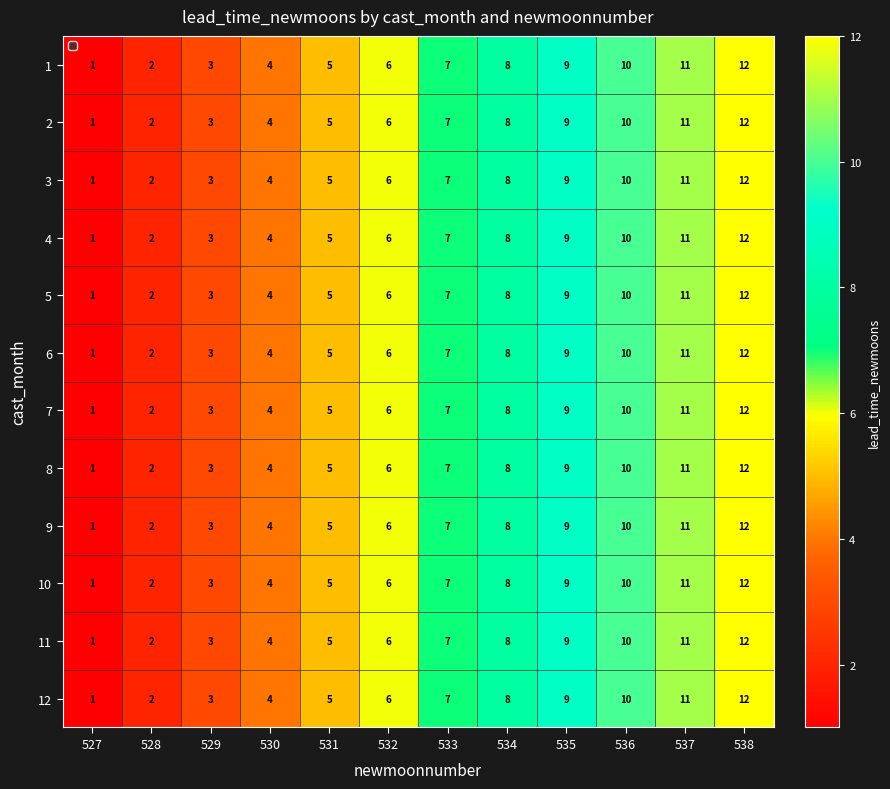

What is the difference between the 11 values at 531 and 538?

7